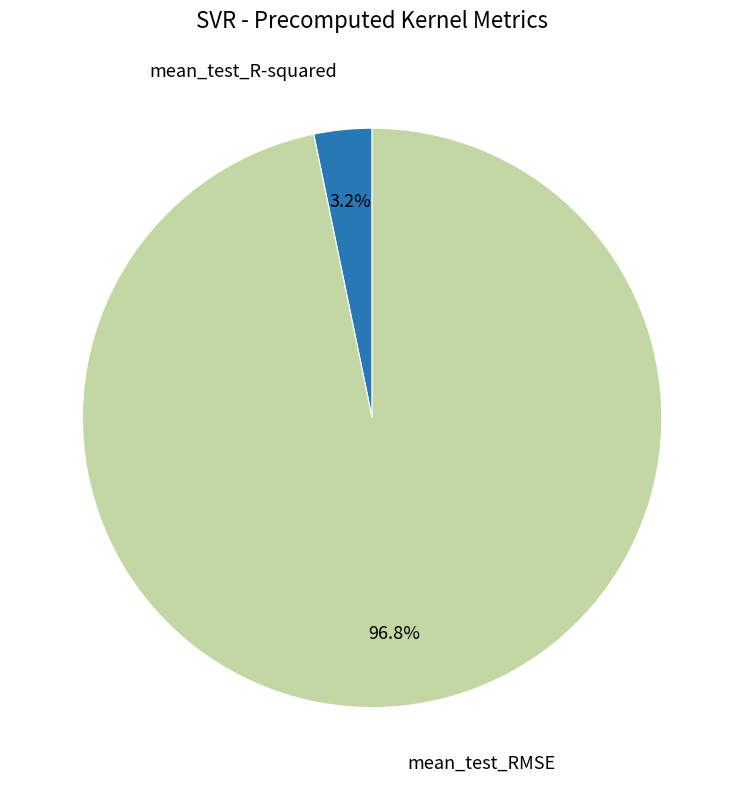

Which has a higher value, mean_test_R-squared or mean_test_RMSE?

mean_test_RMSE